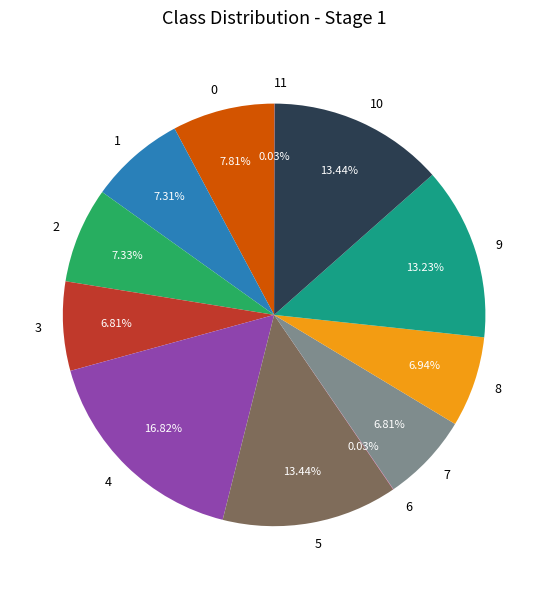

Is there a majority slice in this chart?

No